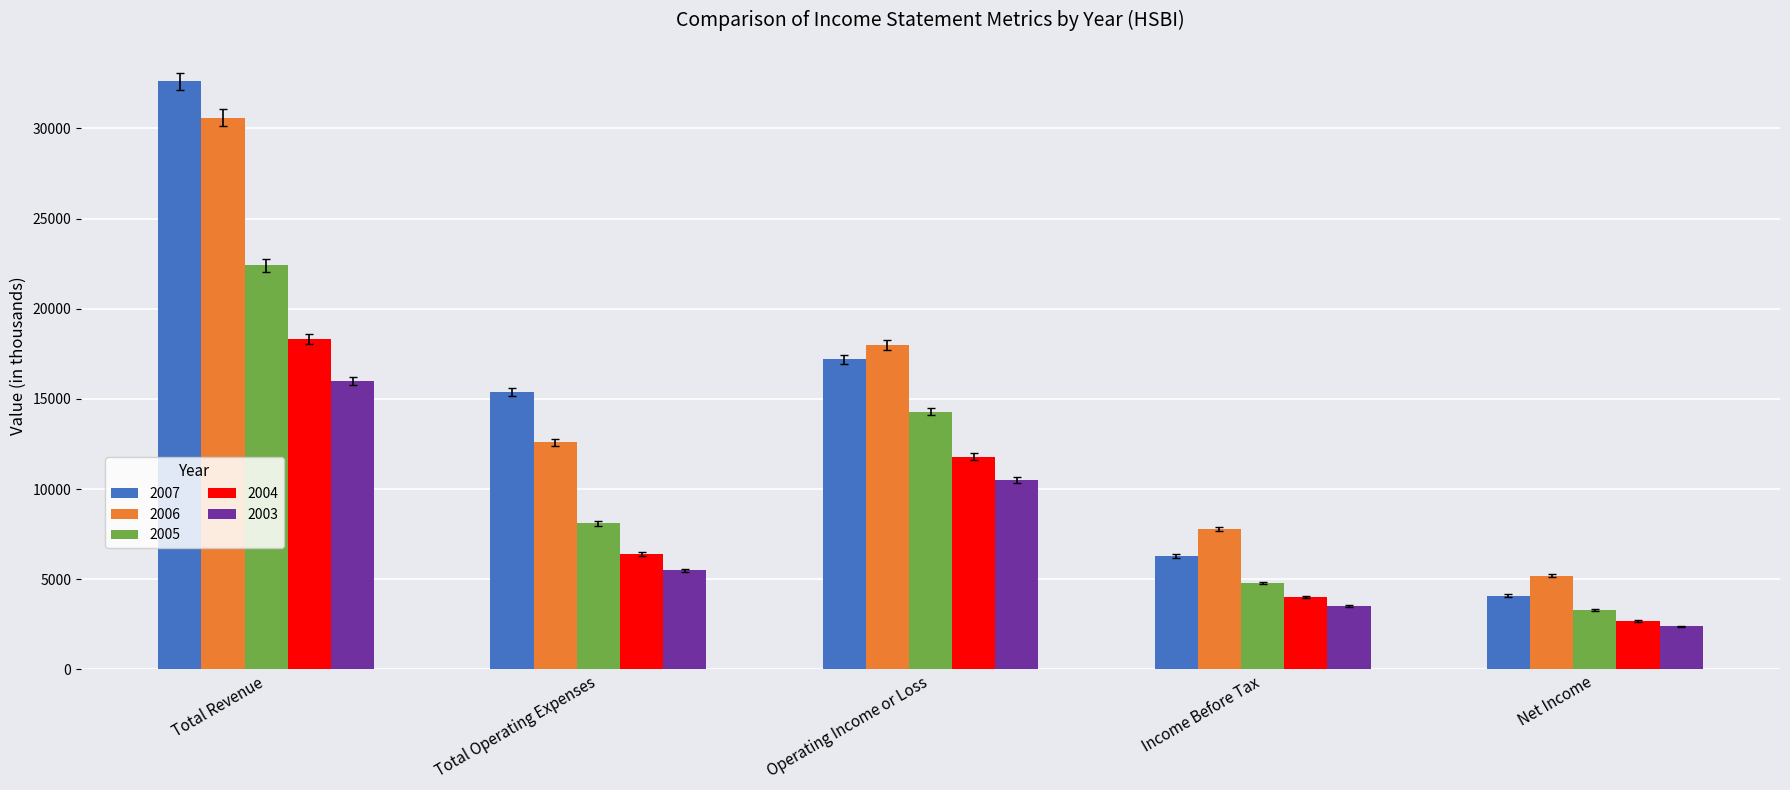

Is it true that 2005 equals 4772 at Net Income?

False